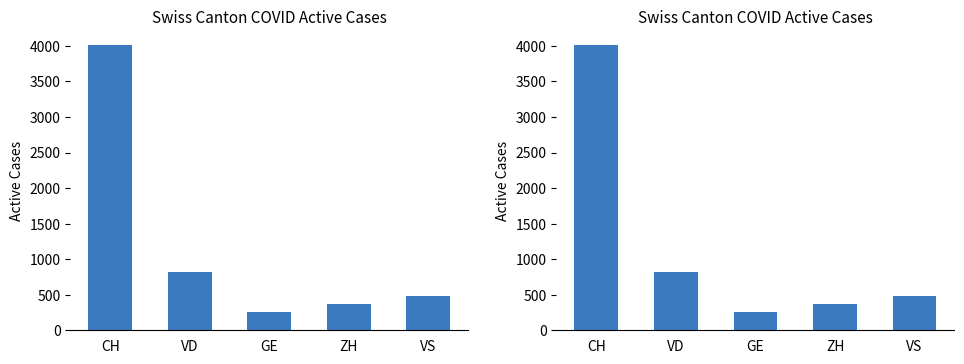

Rank the categories by value from highest to lowest.

CH, VD, VS, ZH, GE